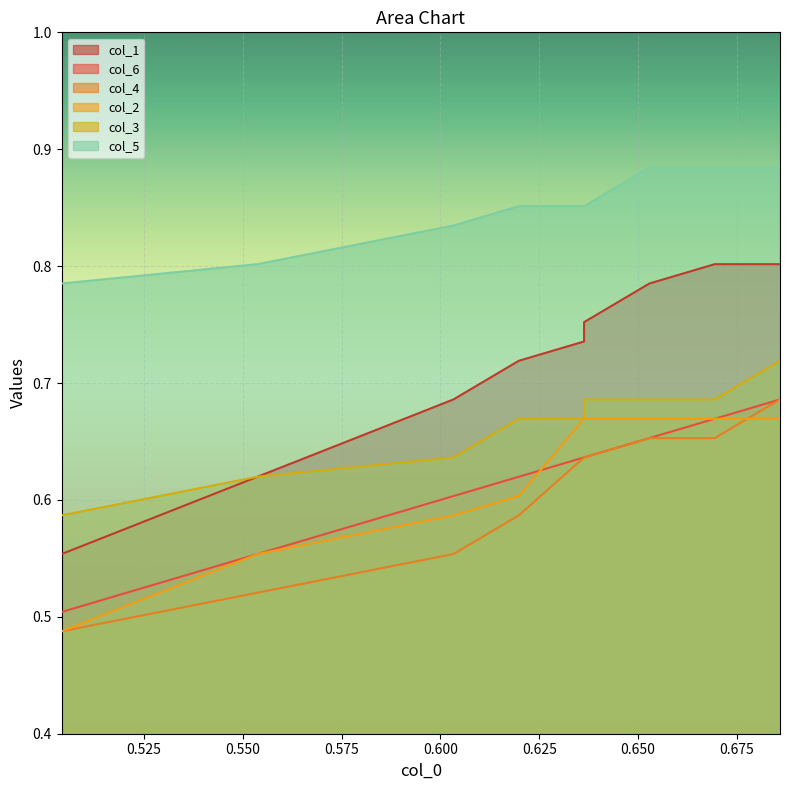

True or false: col_1 and col_6 cross at least once.

False